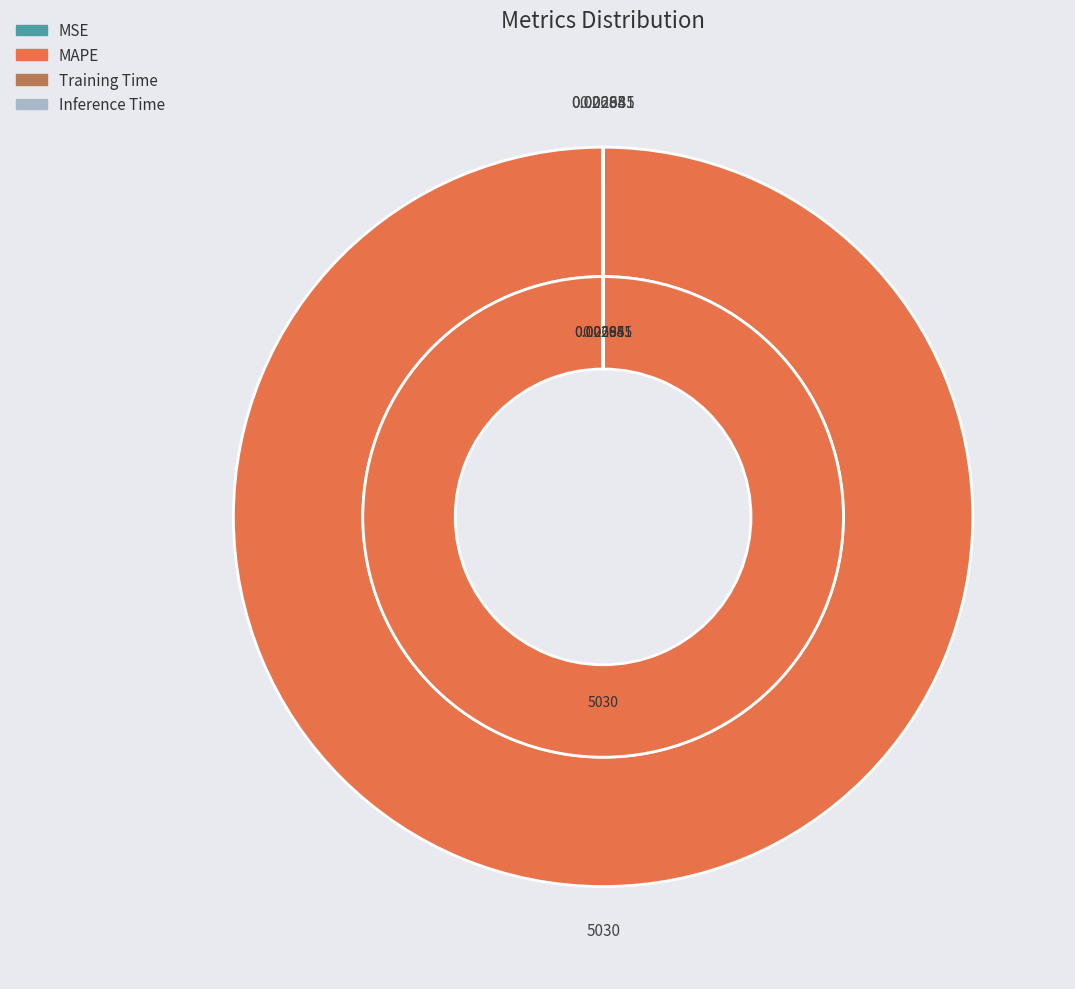

Is there any slice that represents more than half of the pie?

Yes